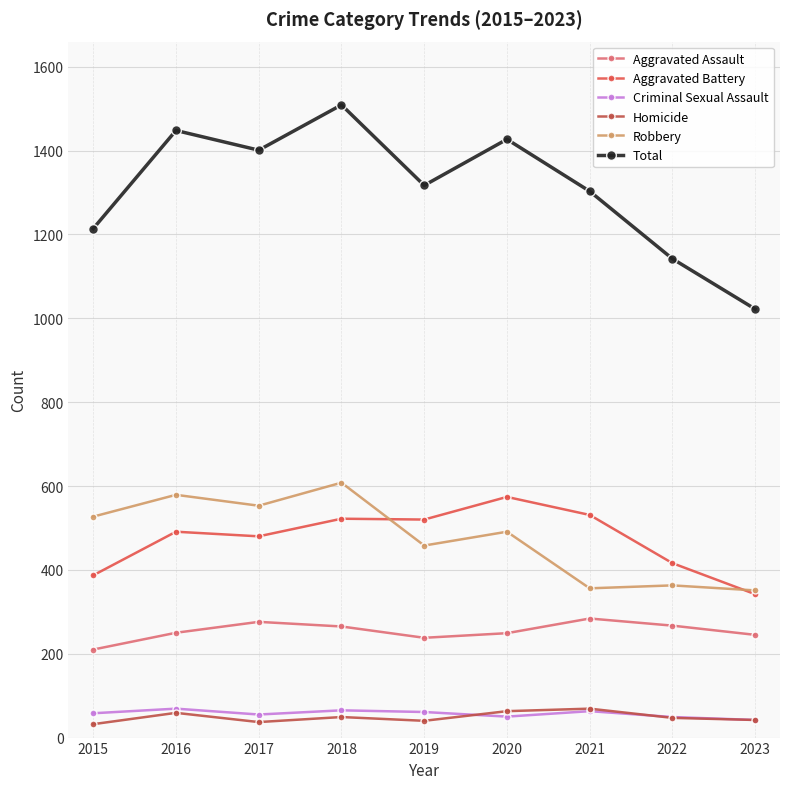

How many lines are shown in the chart?

6